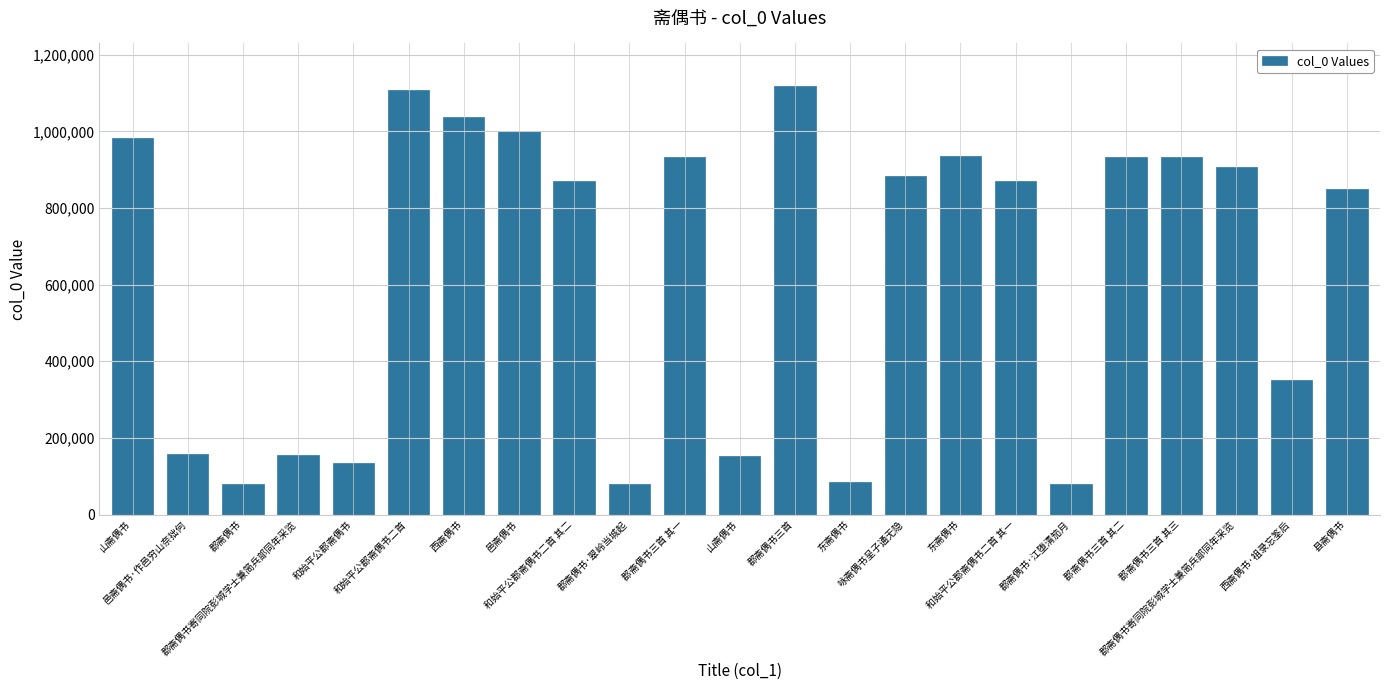

Count the number of categories in the chart.

23